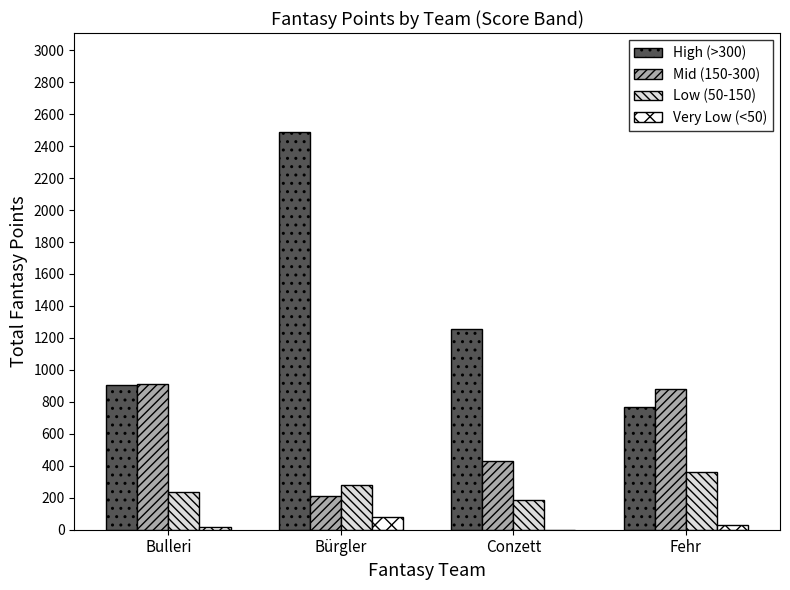

How many categories are shown in the chart?

4